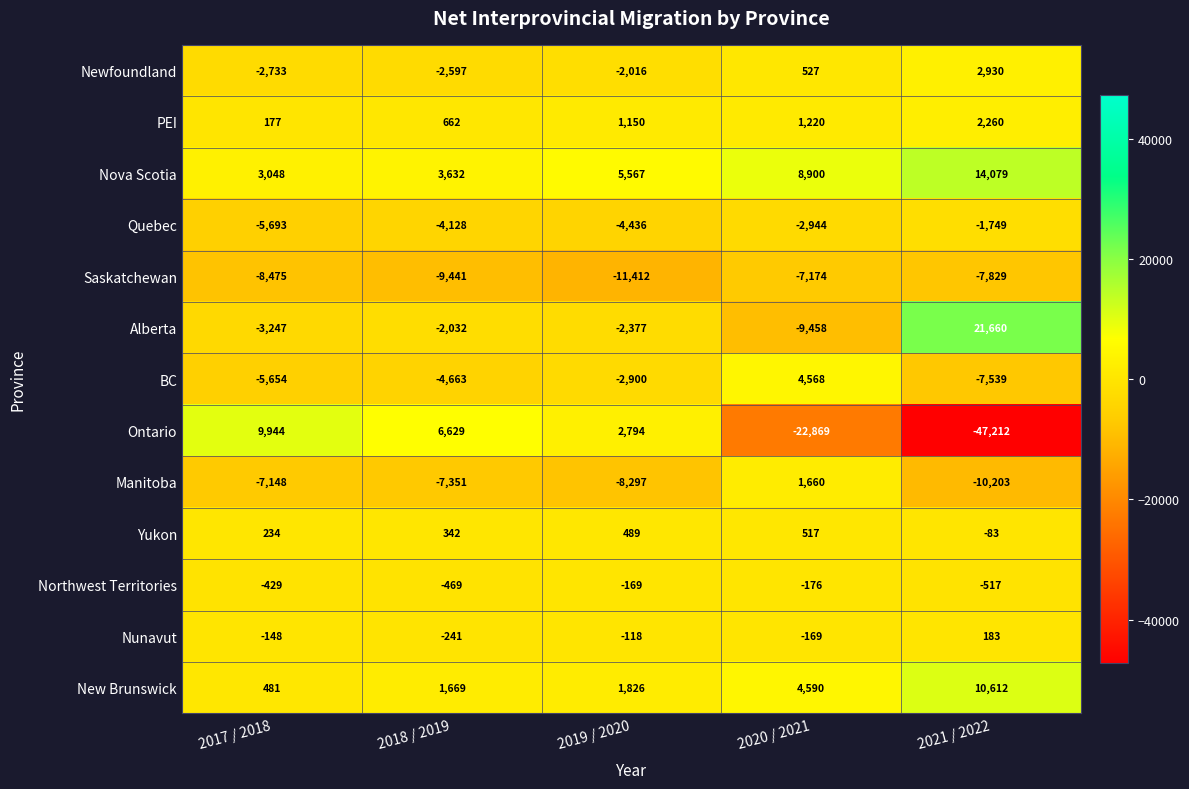

True or false: Manitoba has a value of 1660 at 2020 / 2021.

True